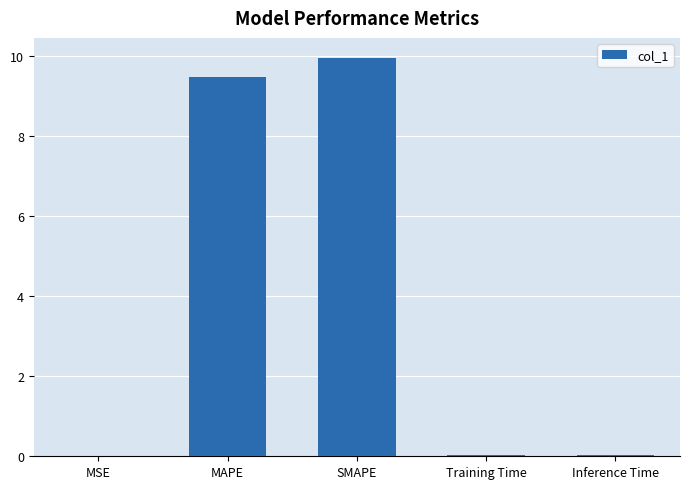

What is the maximum value shown in the chart?

10.0